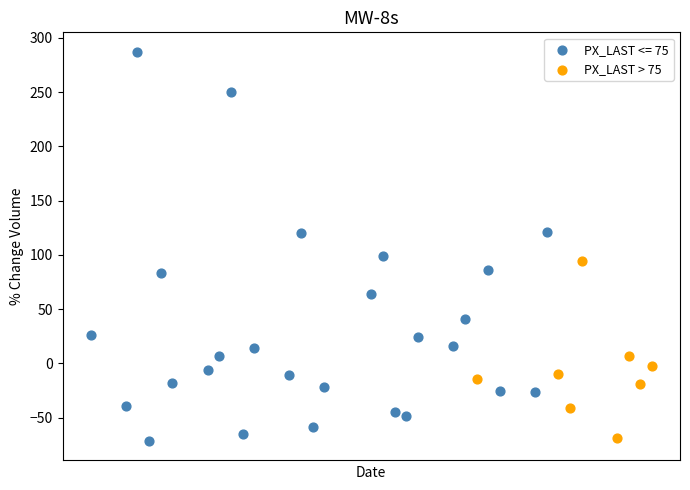

Which series has the largest Y range (max minus min)?

PX_LAST <= 75